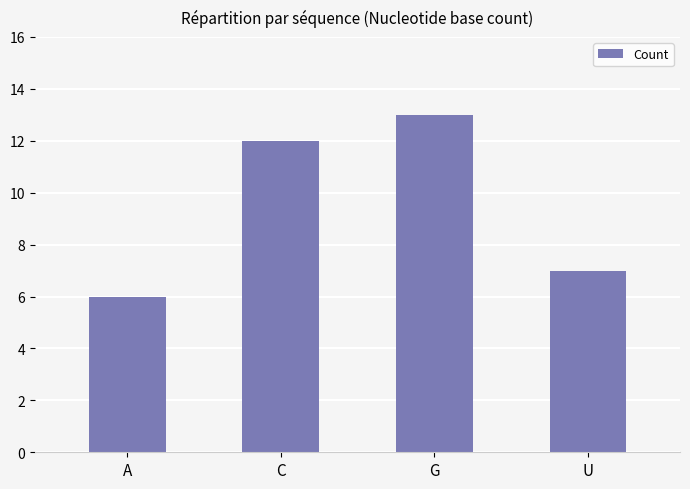

What is the label of the 3rd bar from the right?

C